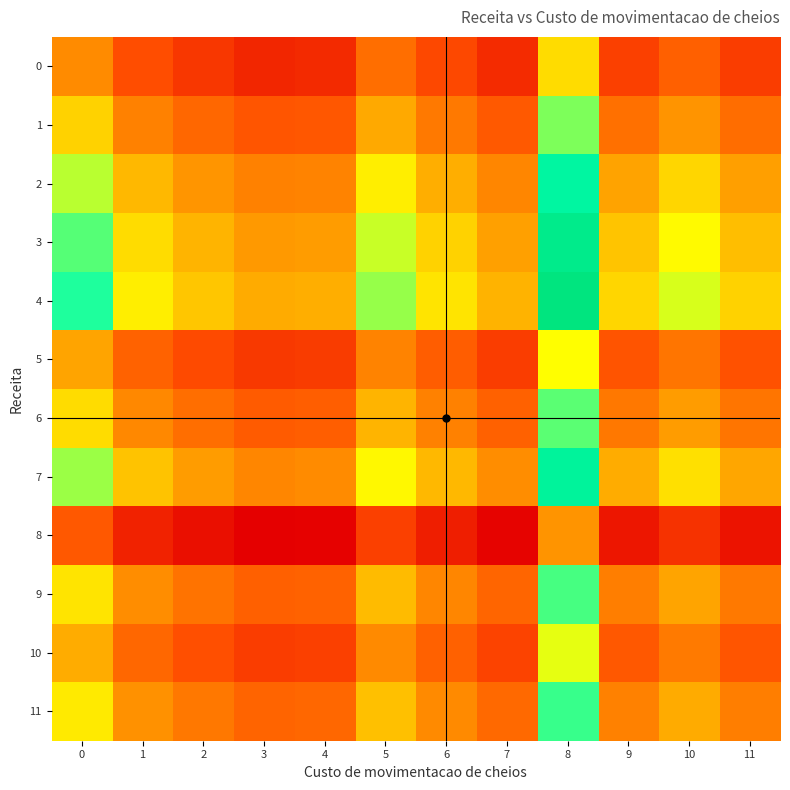

Reading right to left, what are all the values shown in this chart?

0: 11=4.7	10=5.1	9=4.7	8=6.3	7=4.5	6=4.8	5=5.2	4=4.5	3=4.4	2=4.6	1=4.9	0=5.6
1: 11=5.2	10=5.7	9=5.3	8=7.0	7=5.0	6=5.4	5=5.8	4=5.0	3=5.0	2=5.2	1=5.4	0=6.2
2: 11=5.8	10=6.2	9=5.8	8=7.7	7=5.5	6=5.9	5=6.4	4=5.5	3=5.4	2=5.7	1=6.0	0=6.8
3: 11=6.0	10=6.5	9=6.1	8=8.0	7=5.8	6=6.2	5=6.7	4=5.7	3=5.7	2=5.9	1=6.3	0=7.1
4: 11=6.2	10=6.7	9=6.2	8=8.3	7=5.9	6=6.3	5=6.9	4=5.9	3=5.9	2=6.1	1=6.4	0=7.3
5: 11=4.9	10=5.3	9=4.9	8=6.6	7=4.7	6=5.0	5=5.5	4=4.7	3=4.6	2=4.8	1=5.1	0=5.8
6: 11=5.3	10=5.7	9=5.3	8=7.1	7=5.1	6=5.4	5=5.9	4=5.1	3=5.0	2=5.2	1=5.5	0=6.3
7: 11=5.8	10=6.3	9=5.9	8=7.8	7=5.6	6=6.0	5=6.5	4=5.6	3=5.5	2=5.7	1=6.1	0=6.9
8: 11=4.2	10=4.6	9=4.3	8=5.7	7=4.1	6=4.3	5=4.7	4=4.0	3=4.0	2=4.2	1=4.4	0=5.0
9: 11=5.4	10=5.8	9=5.4	8=7.2	7=5.1	6=5.5	5=6.0	4=5.1	3=5.1	2=5.3	1=5.6	0=6.3
10: 11=5.0	10=5.4	9=5.0	8=6.6	7=4.8	6=5.1	5=5.5	4=4.7	3=4.7	2=4.9	1=5.2	0=5.9
11: 11=5.4	10=5.9	9=5.4	8=7.2	7=5.2	6=5.6	5=6.0	4=5.2	3=5.1	2=5.3	1=5.6	0=6.4